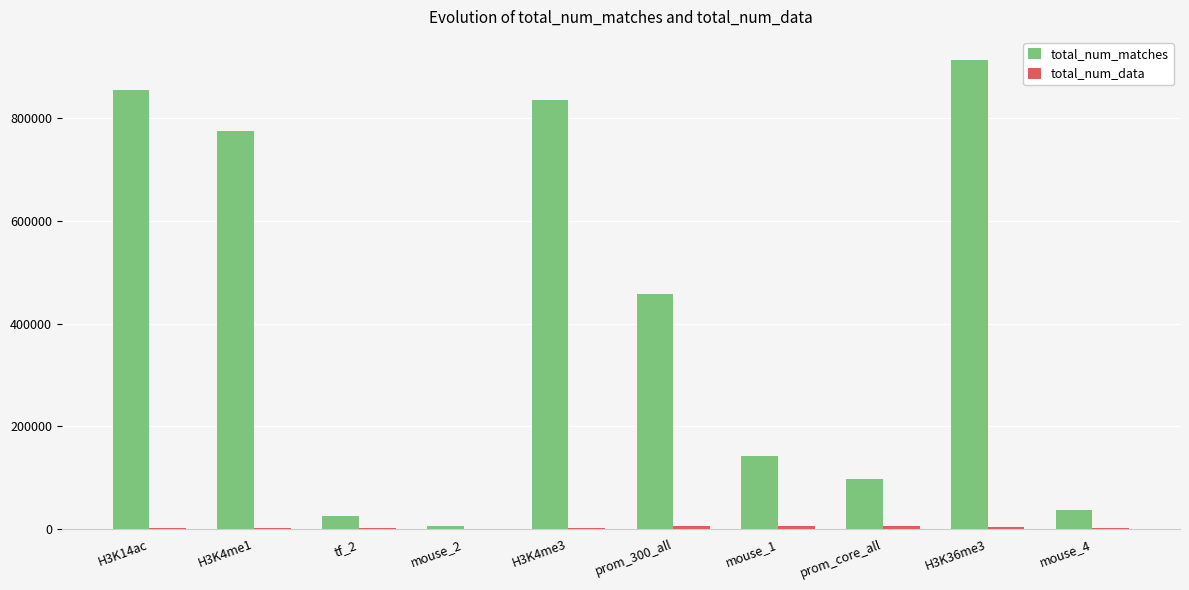

At which label does total_num_matches reach its peak?

H3K36me3